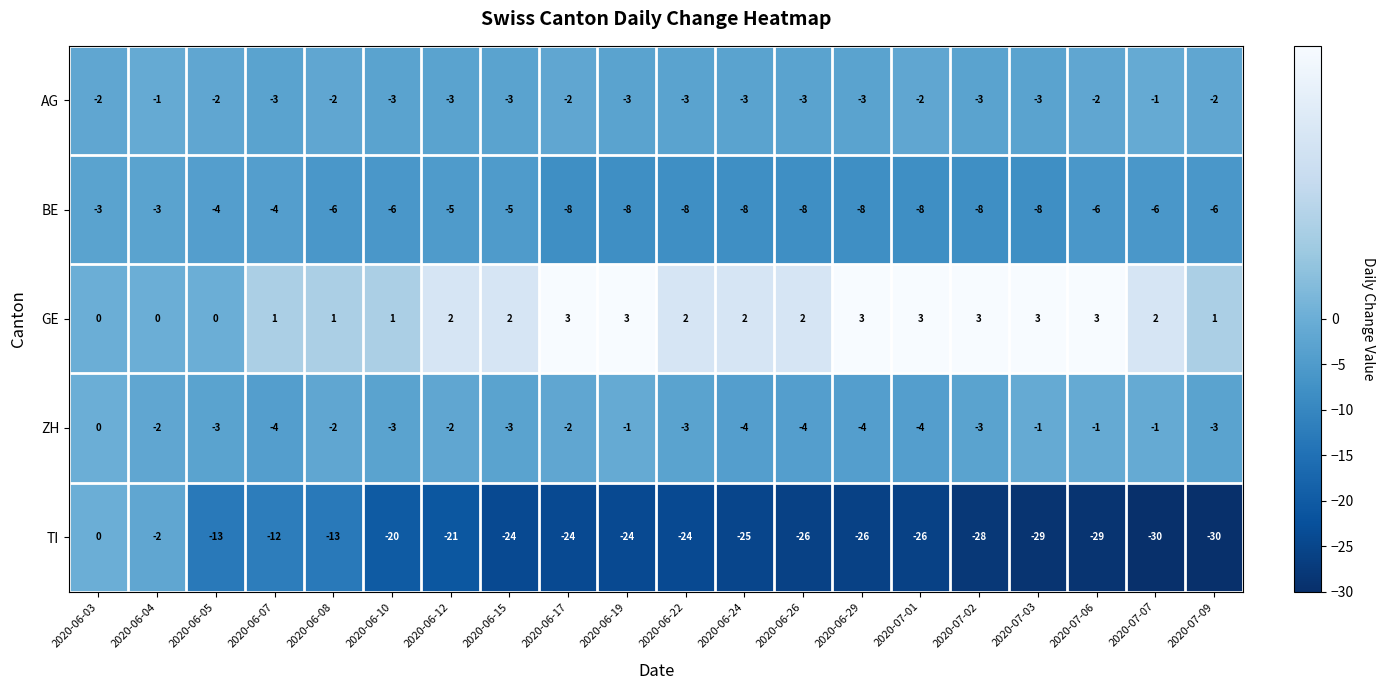

What is the lowest value of the ZH series?

-4